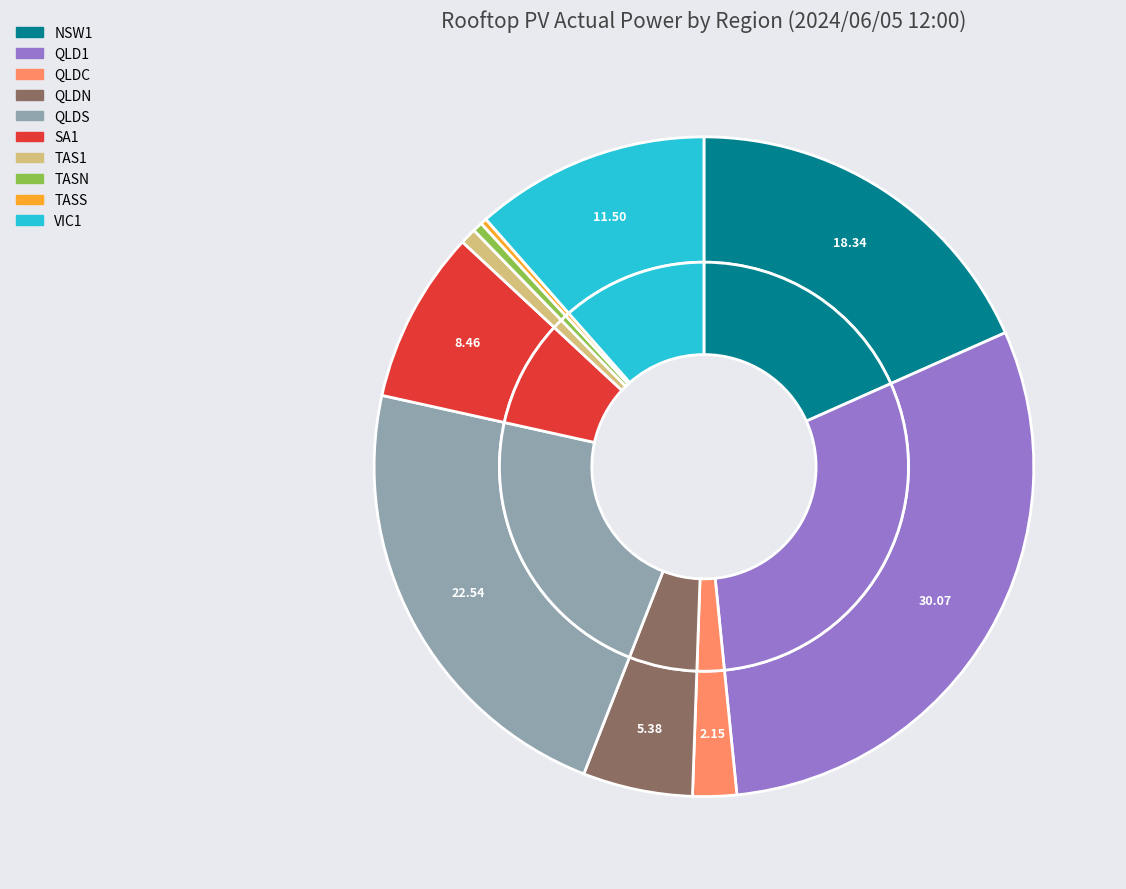

Count the number of slices in the pie.

10